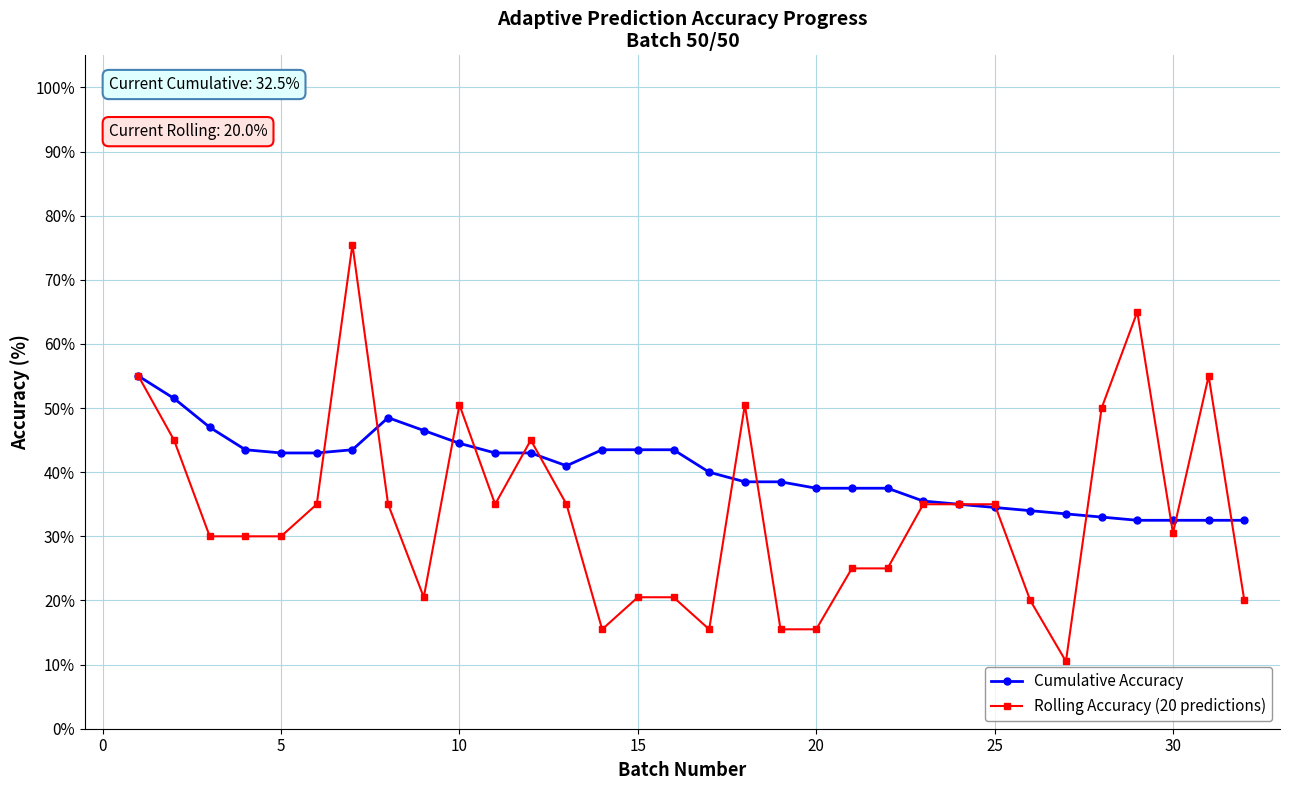

Reading left to right, list all the values displayed in this chart.

Cumulative Accuracy: 55.0	51.5	47.0	43.5	43.0	43.0	43.5	48.5	46.5	44.5	43.0	43.0	41.0	43.5	43.5	43.5	40.0	38.5	38.5	37.5	37.5	37.5	35.5	35.0	34.5	34.0	33.5	33.0	32.5	32.5	32.5	32.5
Rolling Accuracy (20 predictions): 55.0	45.0	30.0	30.0	30.0	35.0	75.5	35.0	20.5	50.5	35.0	45.0	35.0	15.5	20.5	20.5	15.5	50.5	15.5	15.5	25.0	25.0	35.0	35.0	35.0	20.0	10.5	50.0	65.0	30.5	55.0	20.0